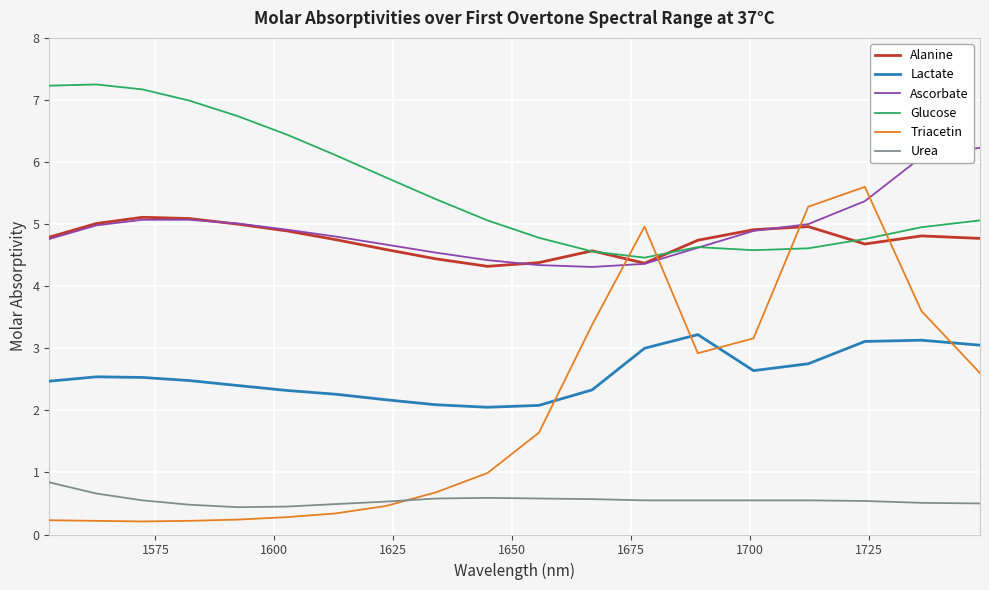

What is the minimum value for Ascorbate?

4.3